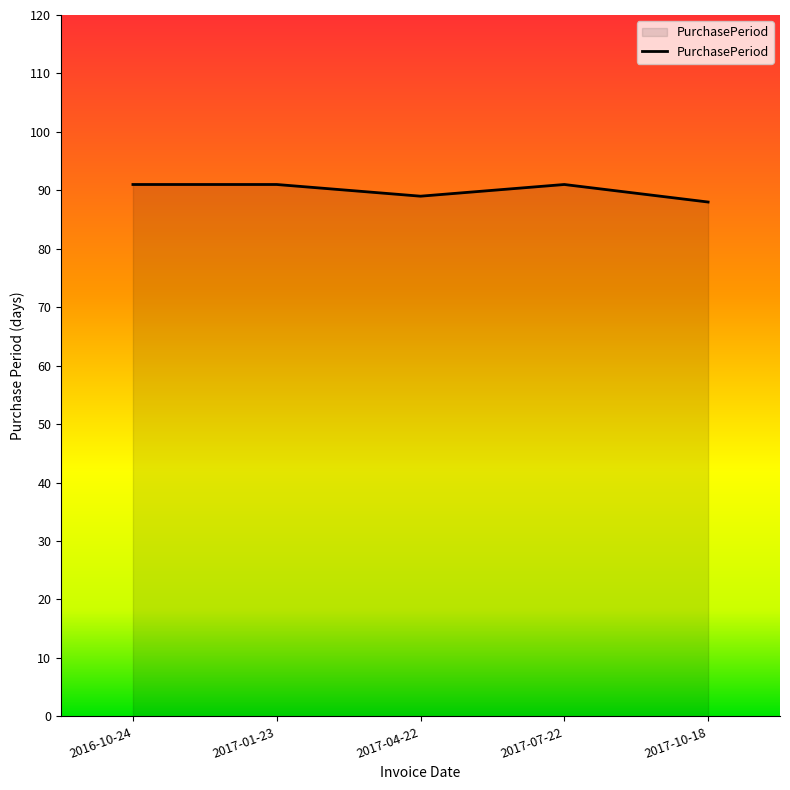

Is it true that the value at 2017-07-22 is 37?

False